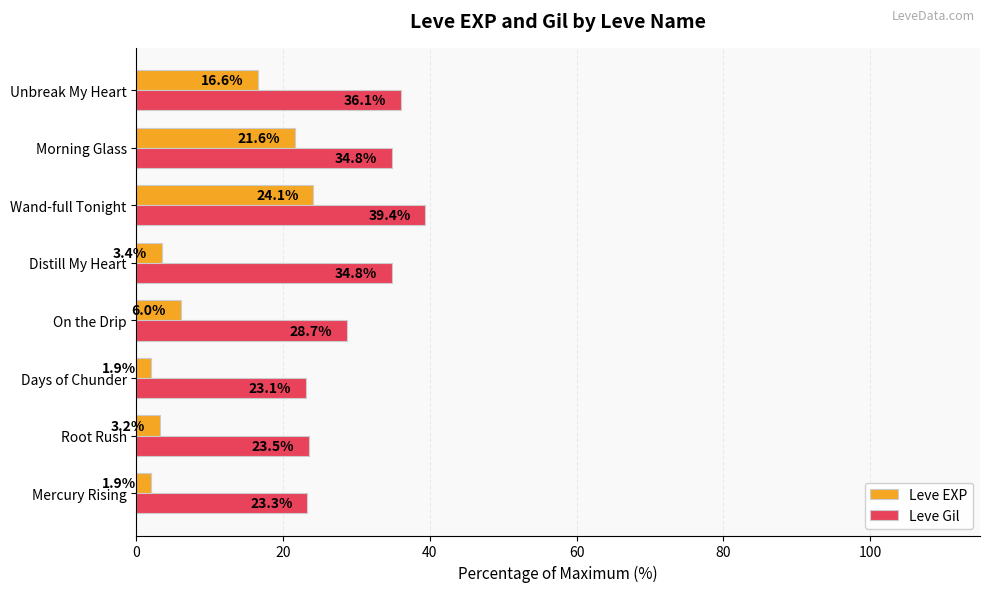

Which series has the largest range (max minus min)?

Leve EXP